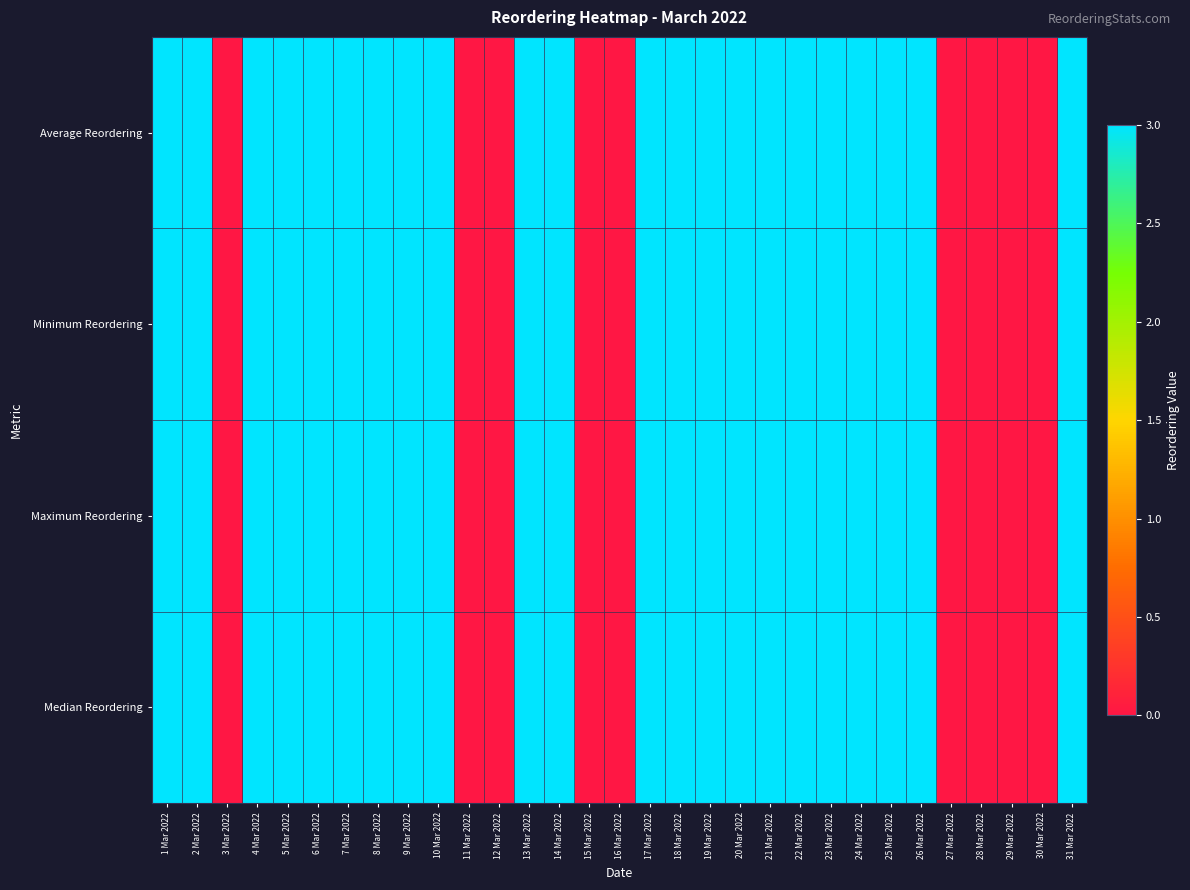

How many distinct data groups are displayed?

4